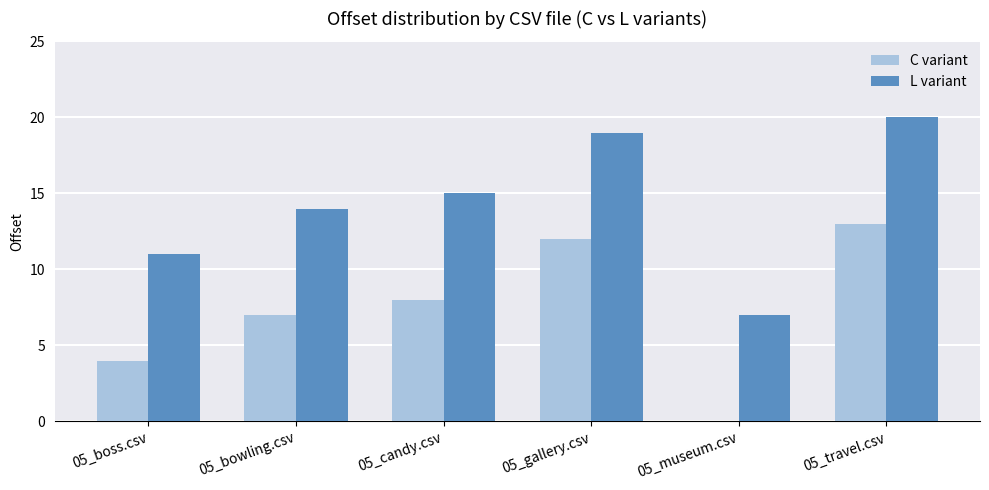

True or false: C variant has a value of 8 at 05_candy.csv.

True